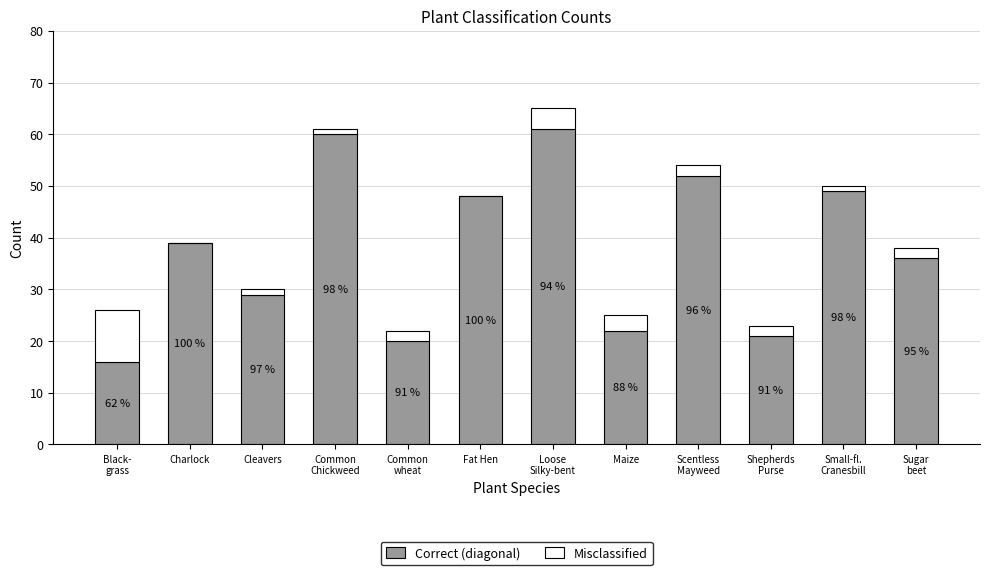

What is the sum of all Misclassified values?

28